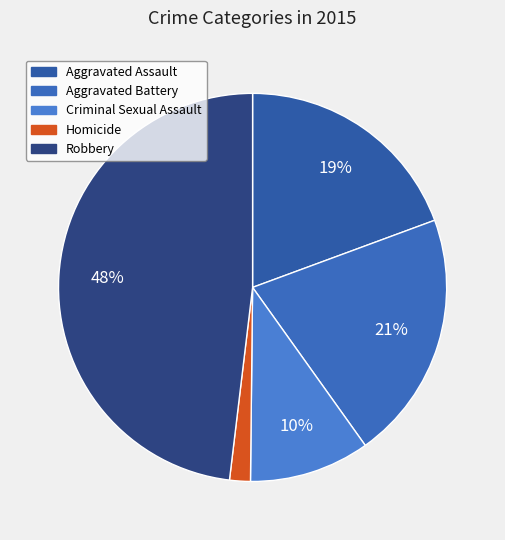

How many segments does this pie chart have?

5